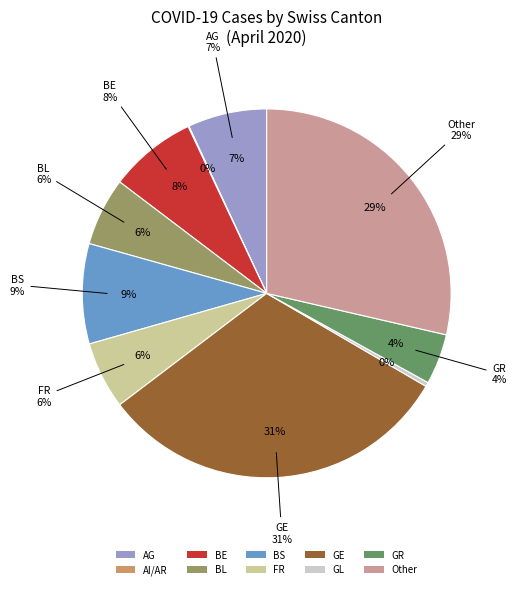

Is 26 the majority of the pie?

No